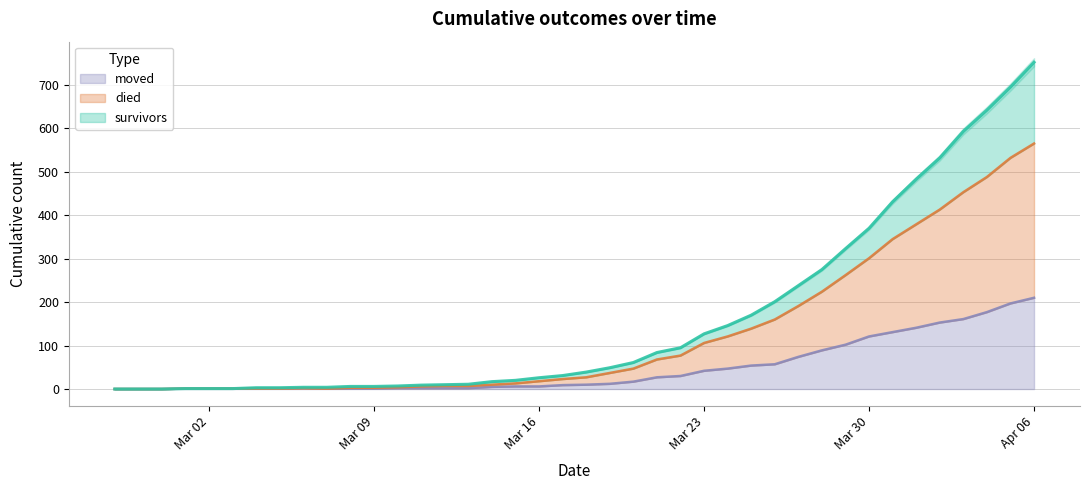

Which label corresponds to the largest value in the chart?

Apr 06